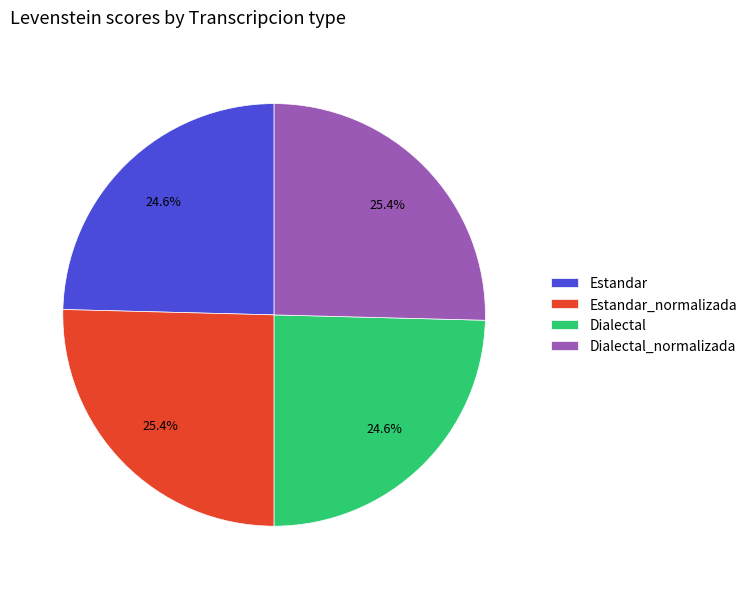

To the nearest percent, what is the combined percentage of Estandar_normalizada and Dialectal?

50%